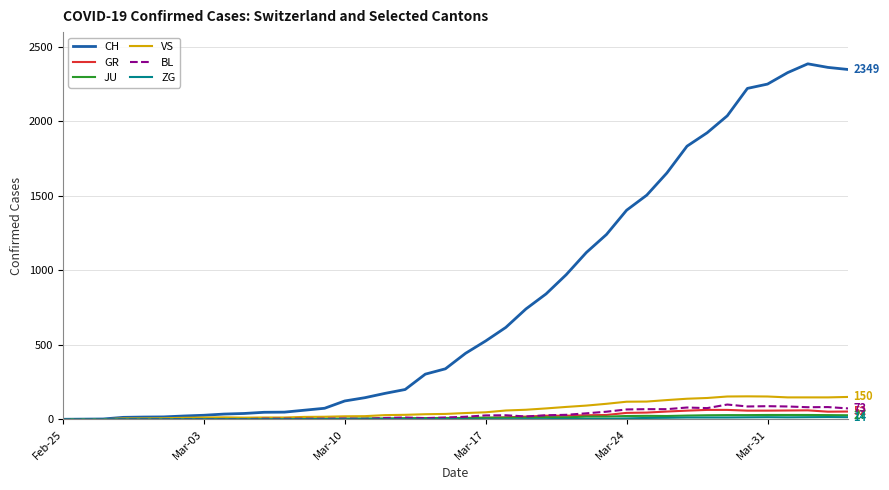

Which series has the largest total across all categories?

CH